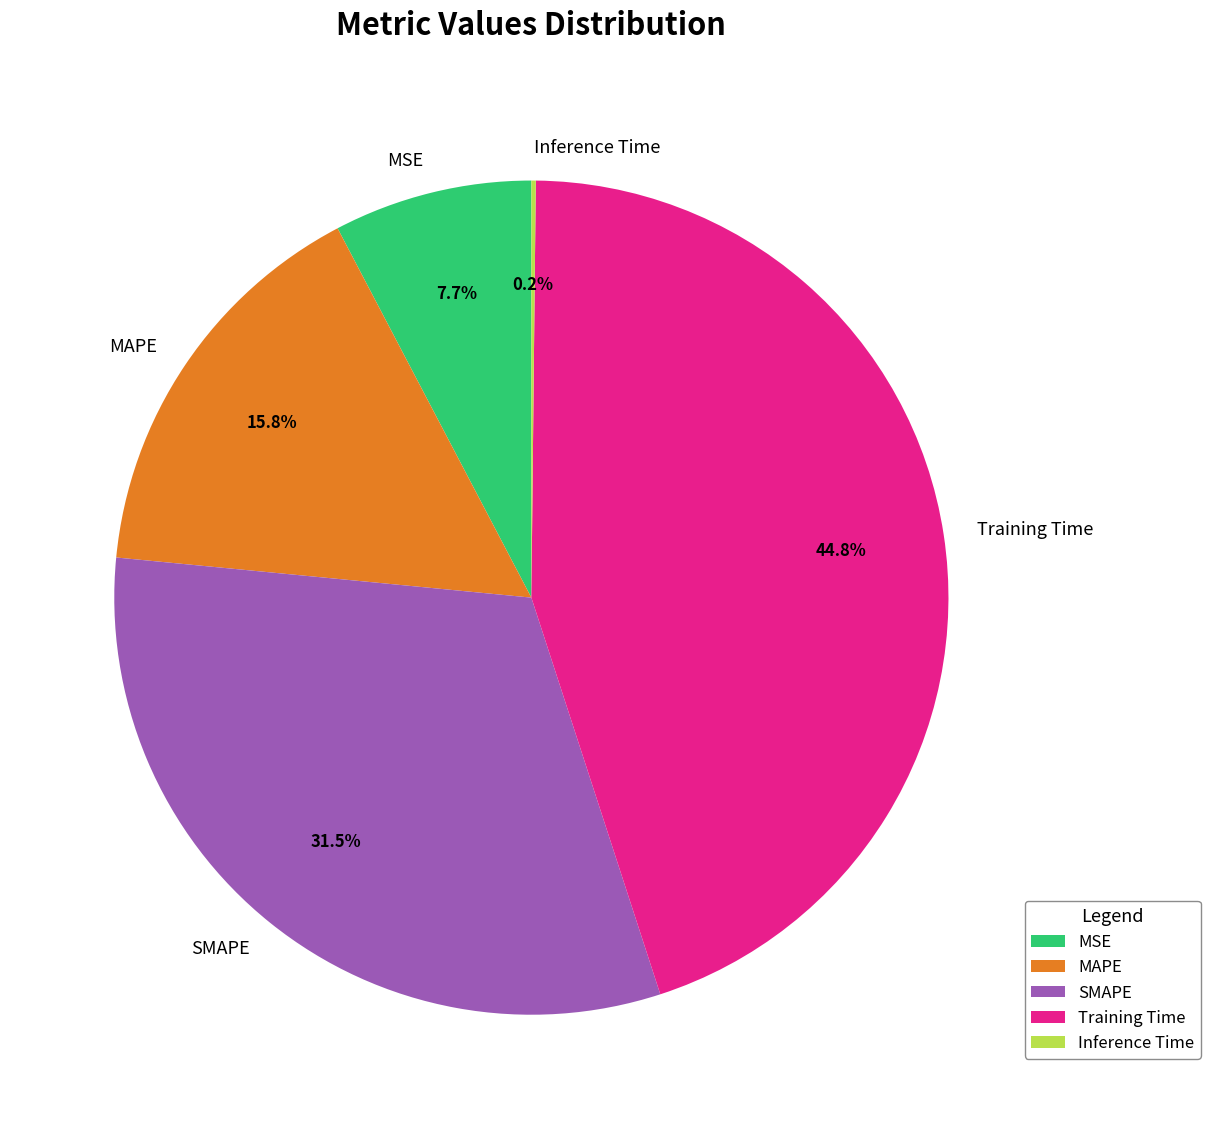

Does SMAPE account for over 50% of the chart?

No